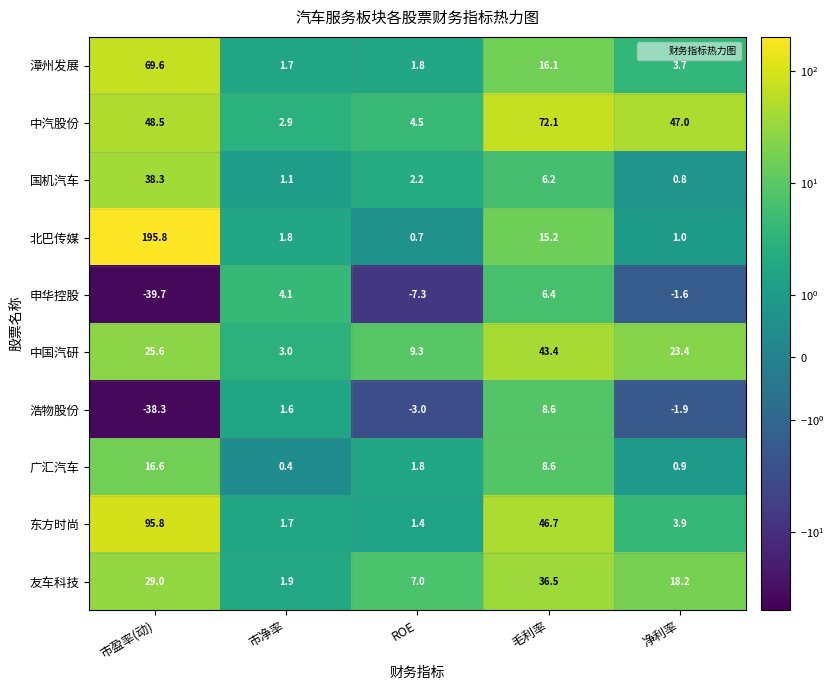

At which category is the sum across all series the highest?

市盈率(动)